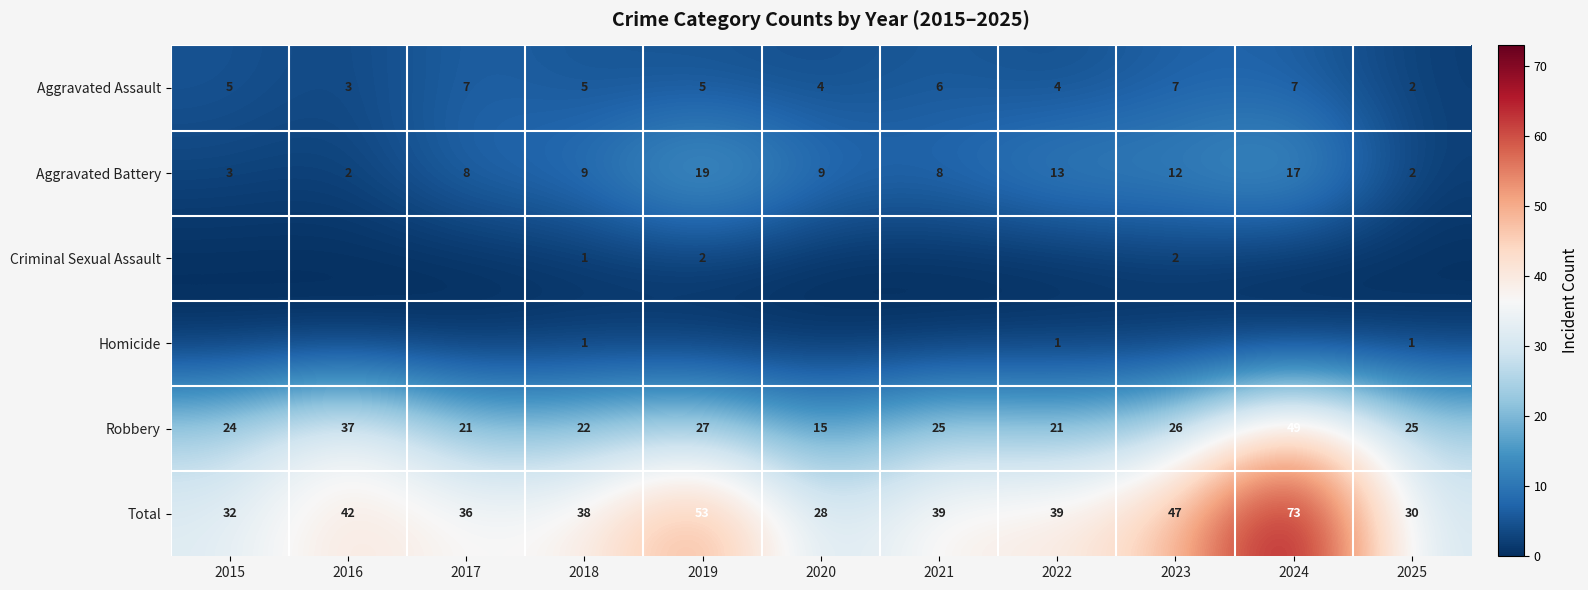

What is the sum of all Aggravated Battery values?

102